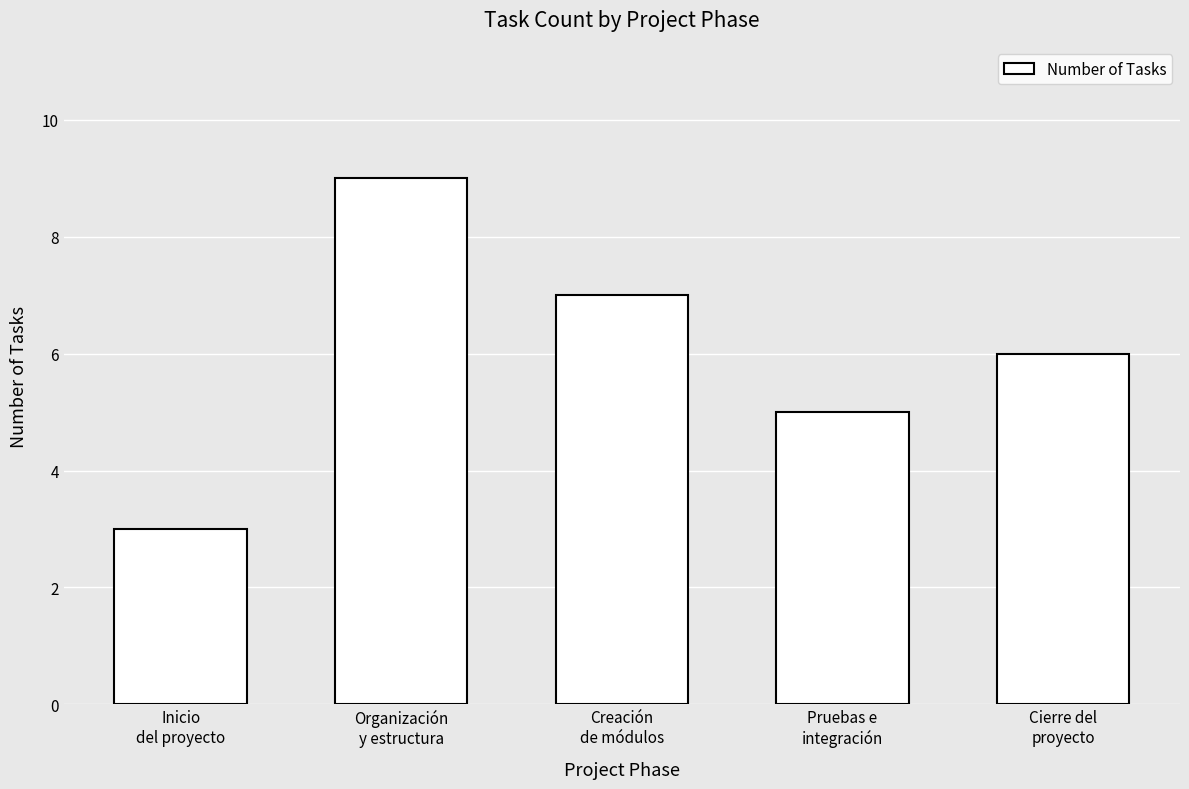

What is the difference between the values at Cierre del
proyecto and Creación
de módulos?

1